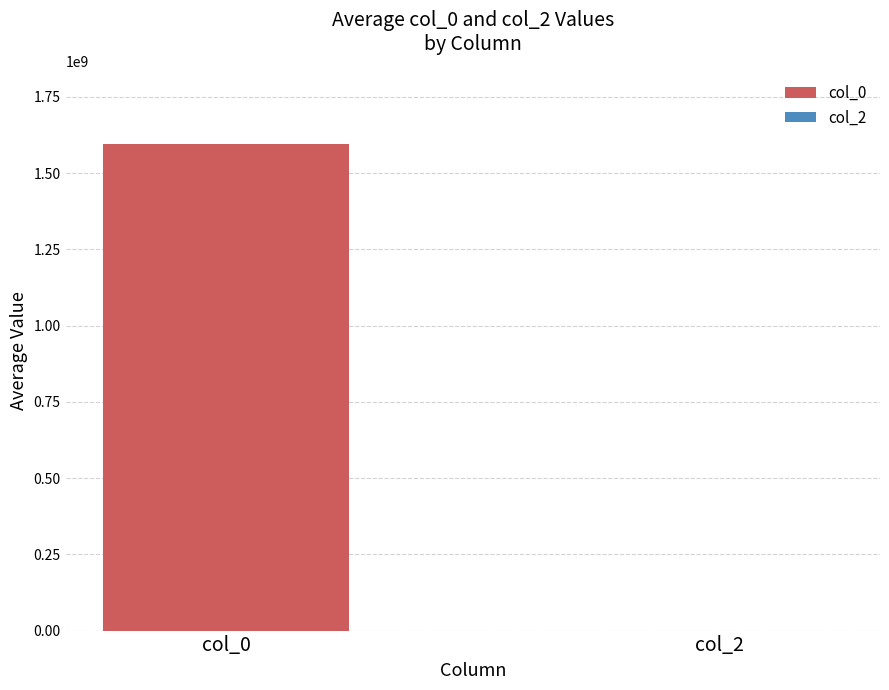

Is it true that col_2 equals 0 at 22?

True